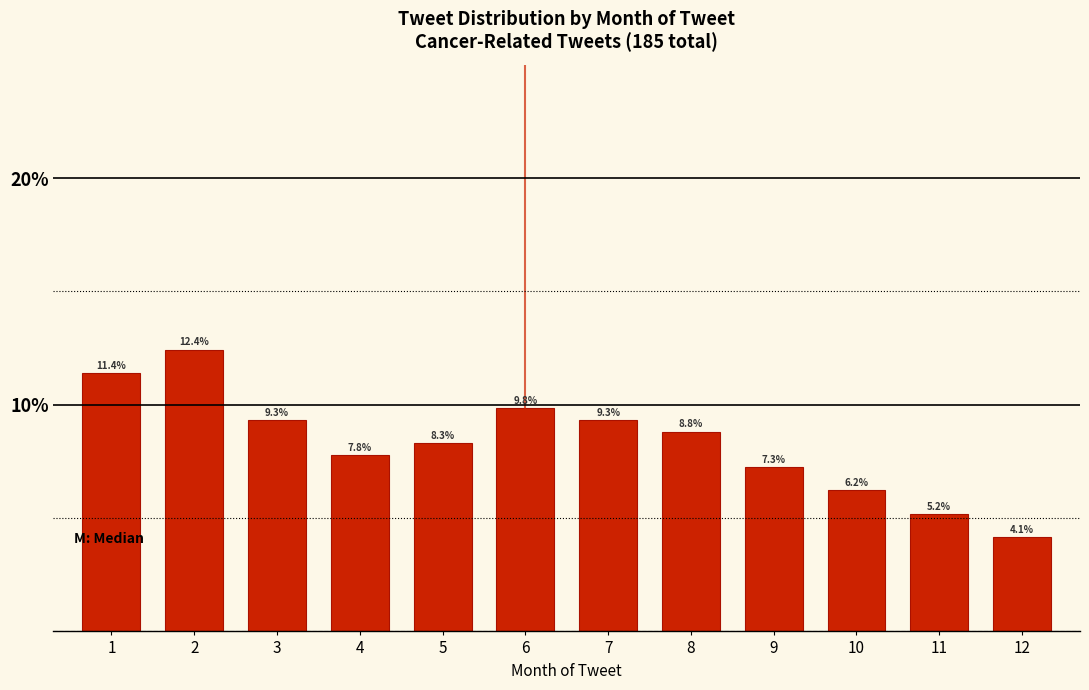

Reading left to right, extract all data points from this chart.

1=11.4	2=12.4	3=9.3	4=7.8	5=8.3	6=9.8	7=9.3	8=8.8	9=7.3	10=6.2	11=5.2	12=4.1